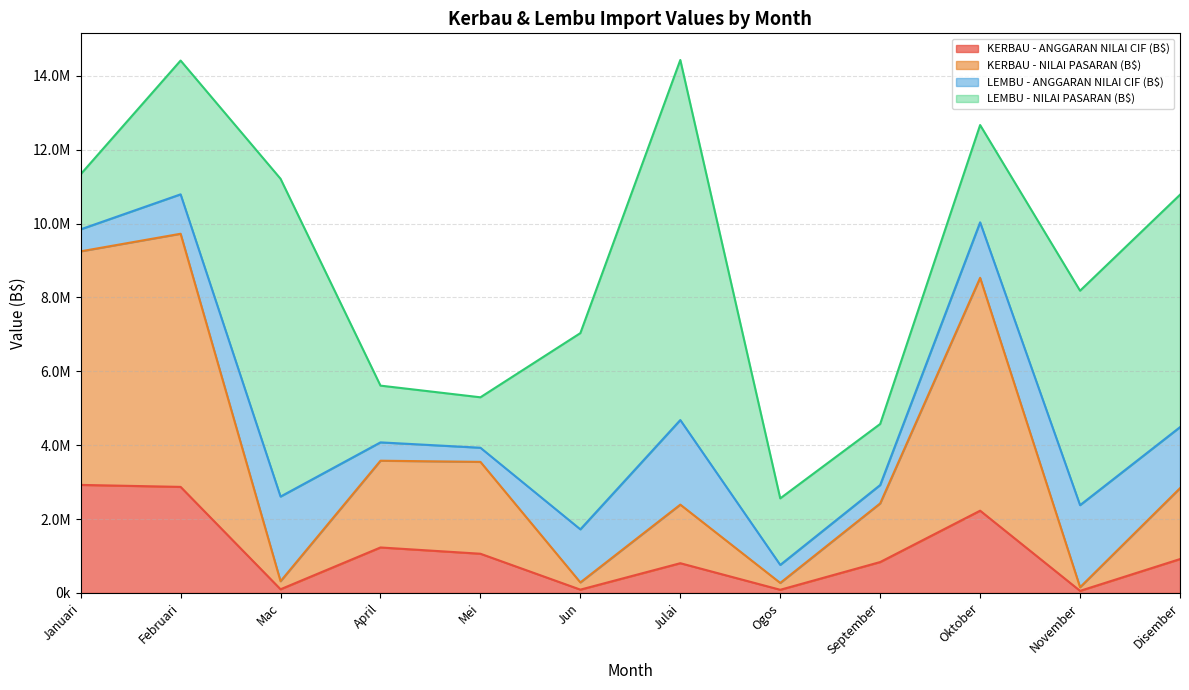

True or false: KERBAU - ANGGARAN NILAI CIF (B$) and KERBAU - NILAI PASARAN (B$) intersect in this chart.

False